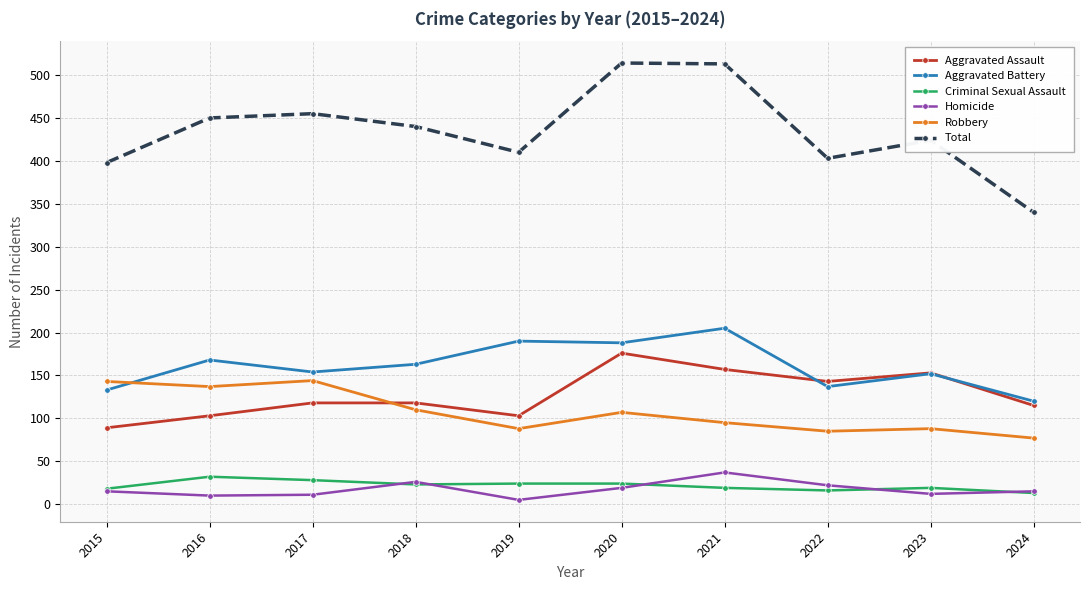

How many lines are shown in the chart?

6